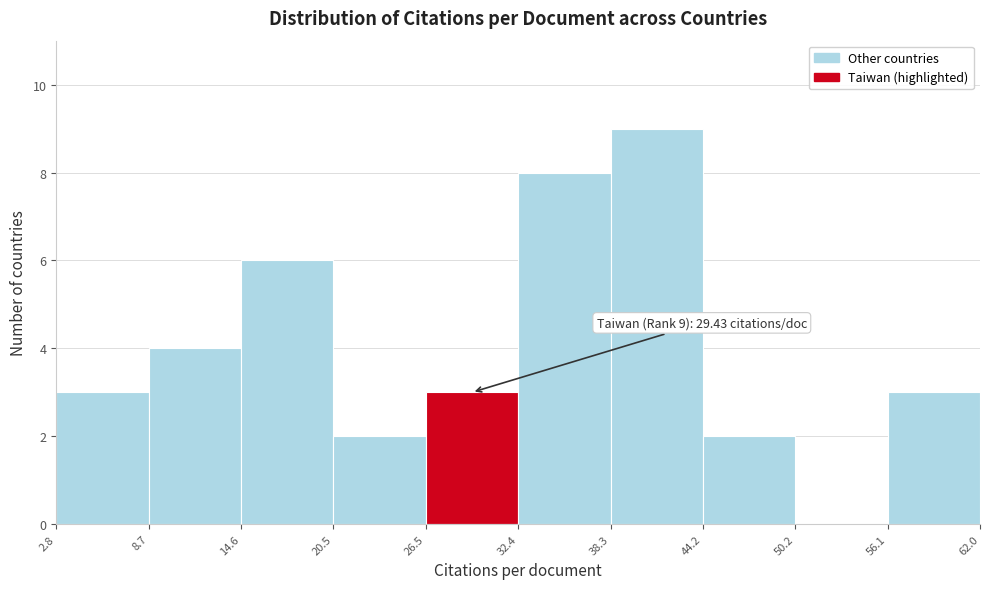

Which range on the x-axis has the tallest bar?

38.3 to 44.2